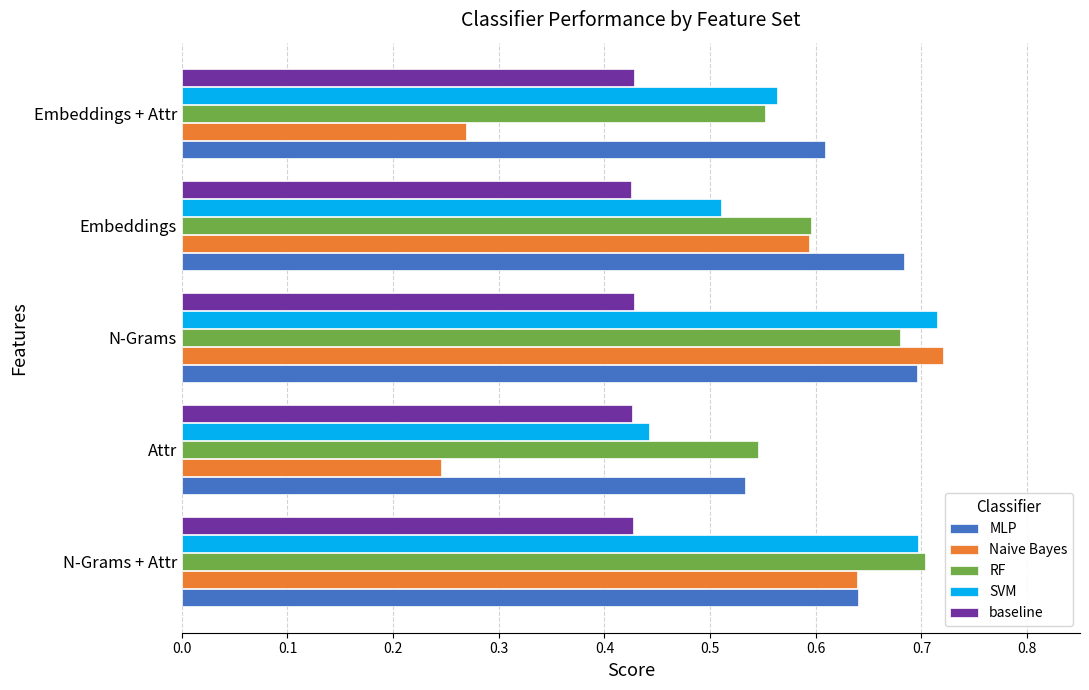

Between N-Grams + Attr and Embeddings + Attr, which series saw the biggest shift?

Naive Bayes